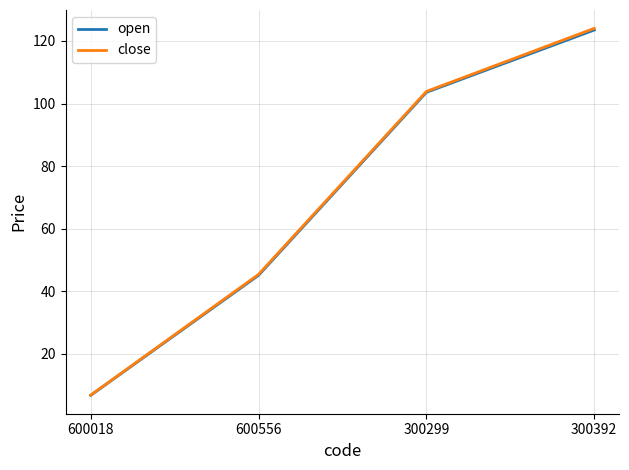

What are all the series names shown in the legend?

open, close